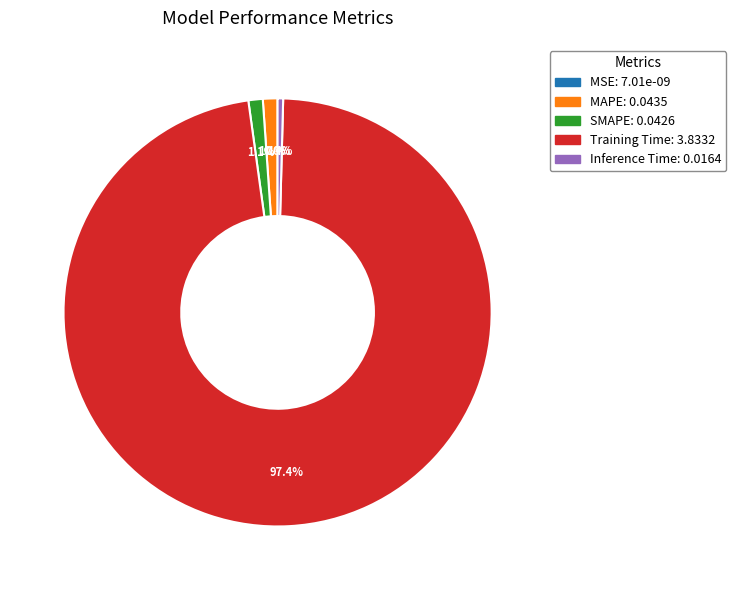

What is the majority slice?

Training Time